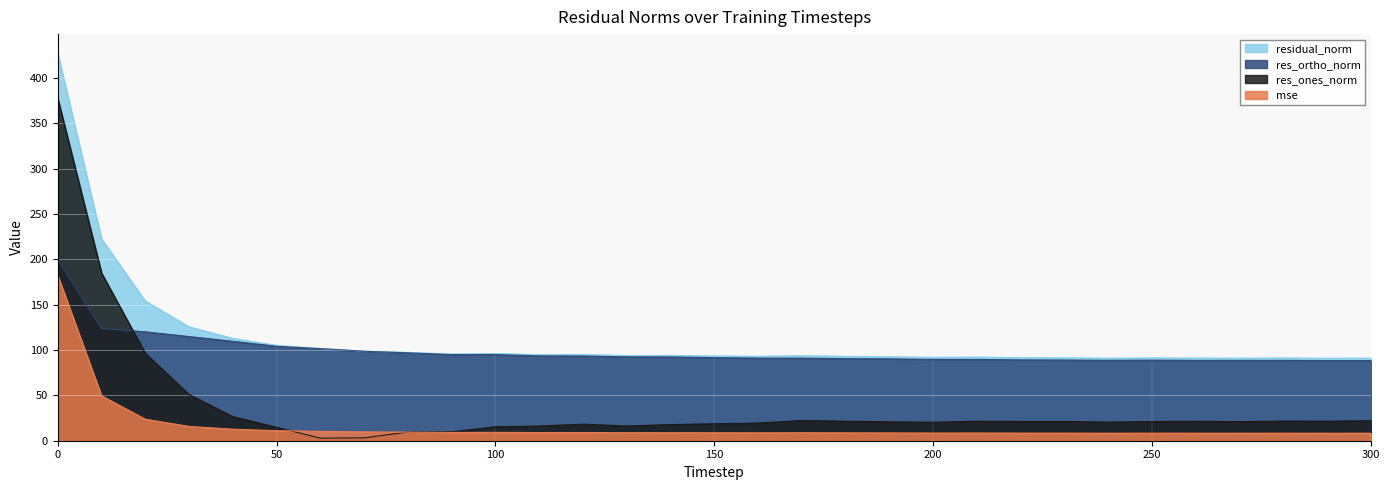

True or false: res_ortho_norm has a value of 109.6 at 40.

True